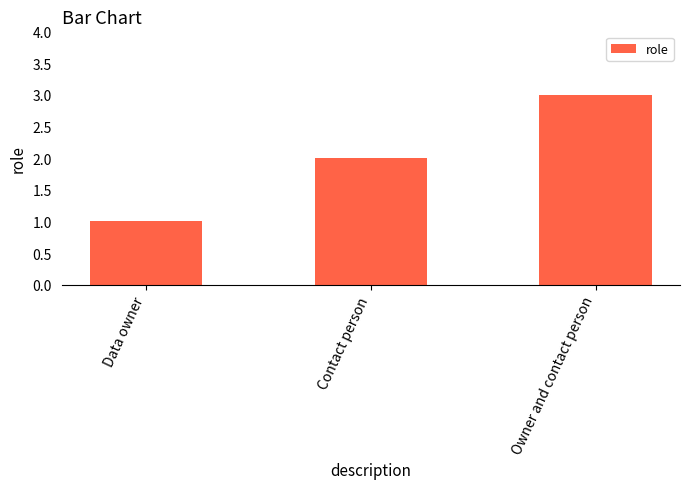

What is the sum of the values at Owner and contact person and Contact person?

5